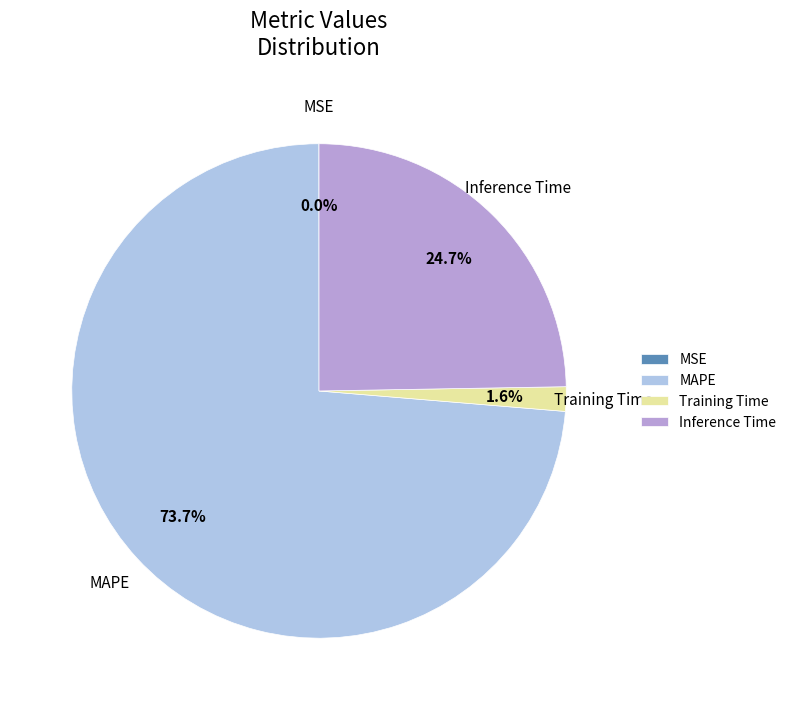

Approximately how many times larger is the value at MAPE compared to Inference Time?

3.0